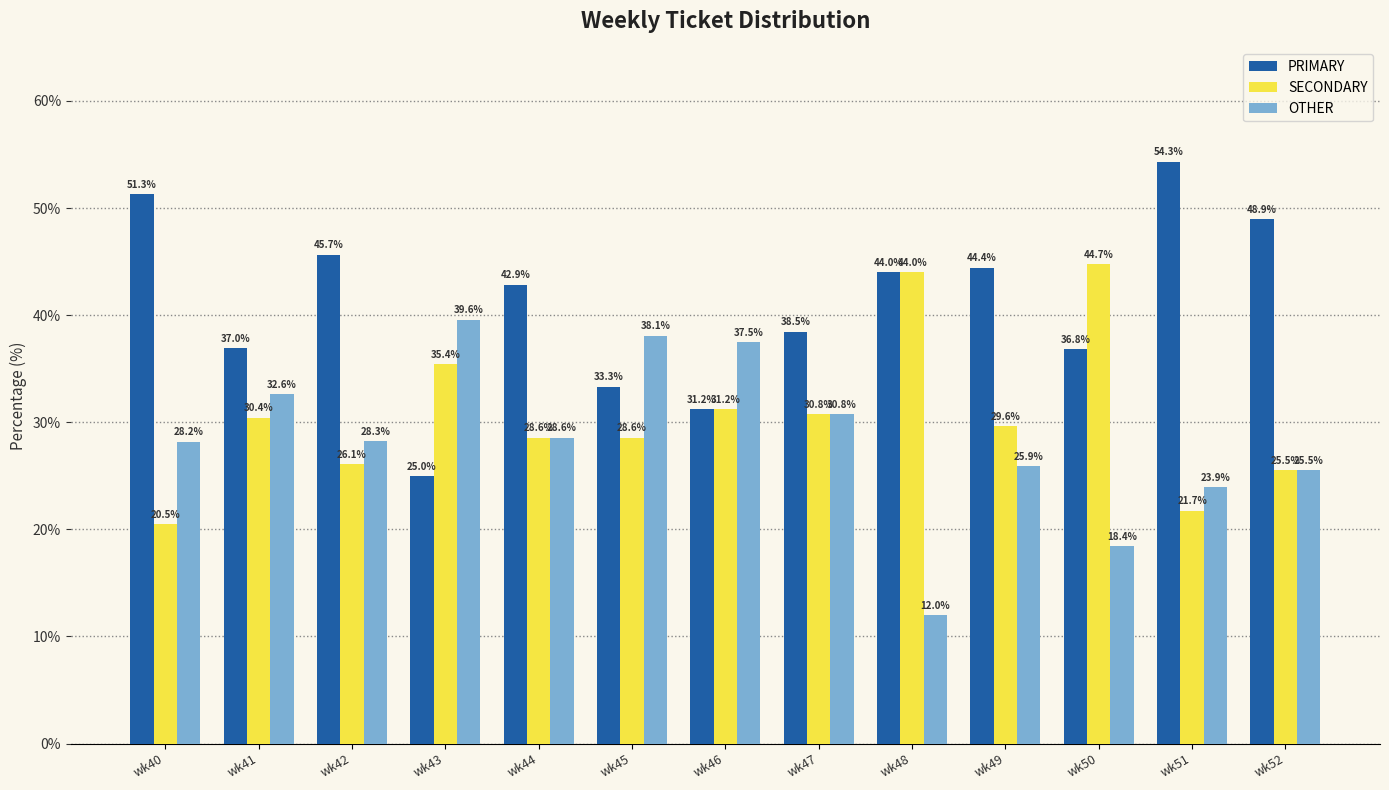

At which label does OTHER first exceed 28?

wk40